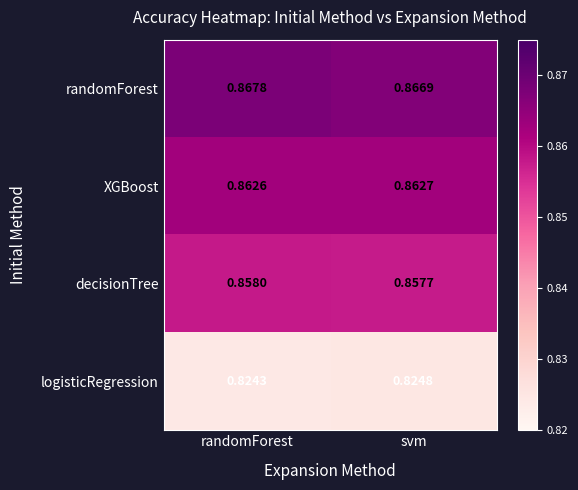

Where is XGBoost nearest to the value 0?

randomForest